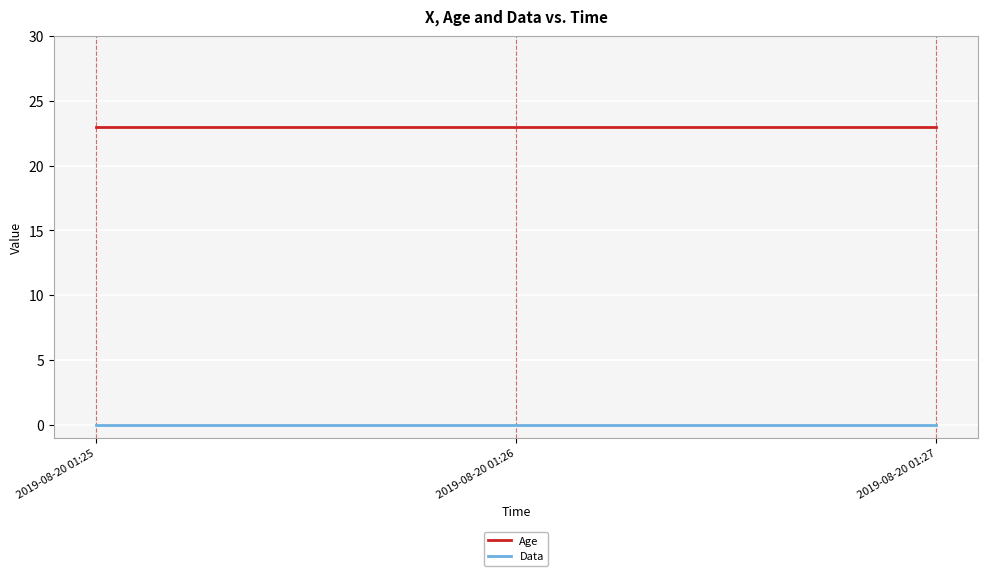

Rank the series at 2019-08-20 01:27 from lowest to highest value.

Data, Age